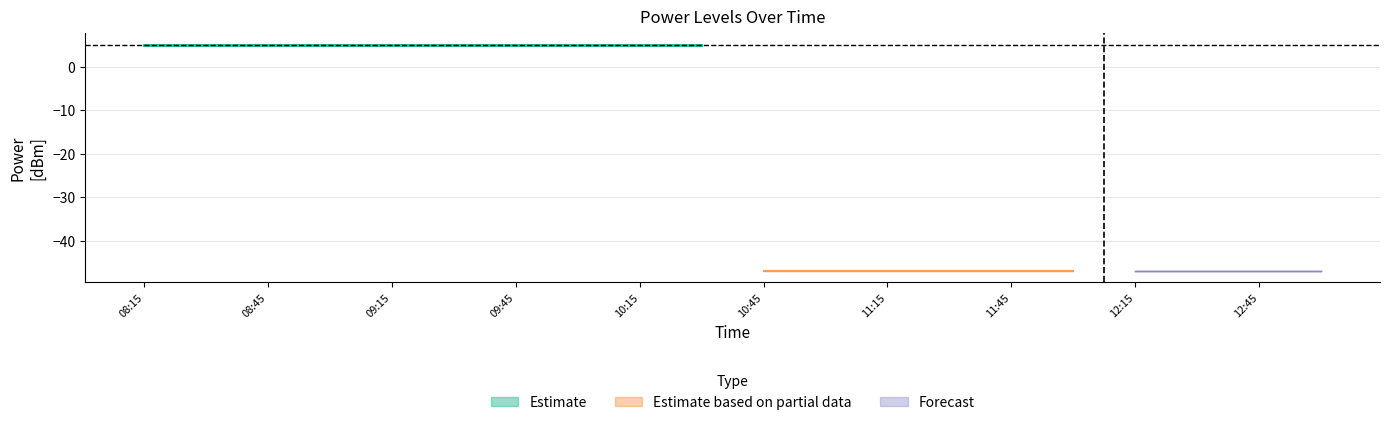

True or false: PowerTLTMmin[dBm] has more than 0 interior local peaks.

False